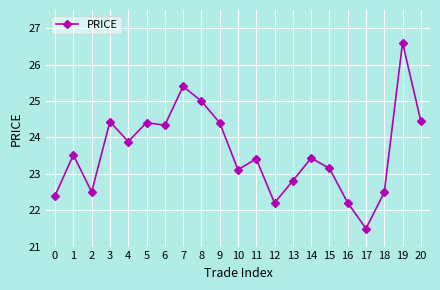

Does the chart have visible grid lines?

Yes